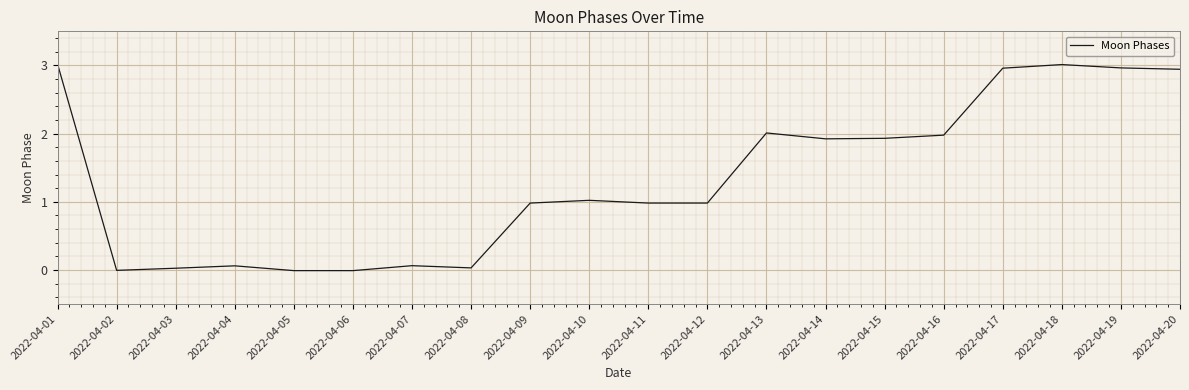

What is the change in value from 2022-04-11 to 2022-04-16?

+1.0